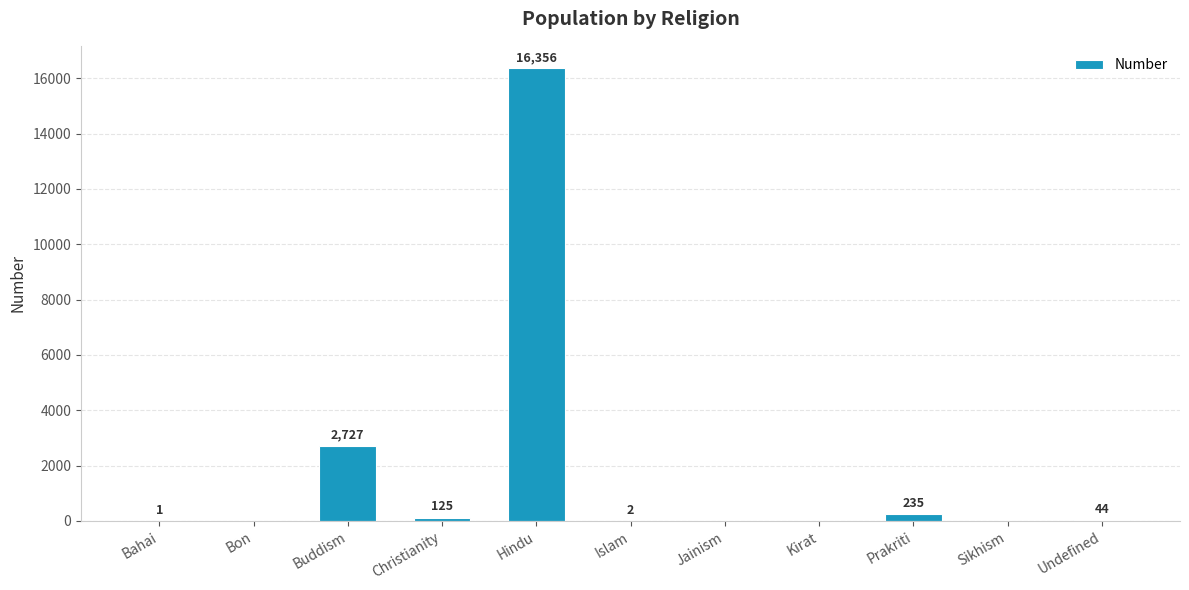

Reading left to right, extract all data points from this chart.

Bahai=1	Bon=0	Buddism=2727	Christianity=125	Hindu=16356	Islam=2	Jainism=0	Kirat=0	Prakriti=235	Sikhism=0	Undefined=44